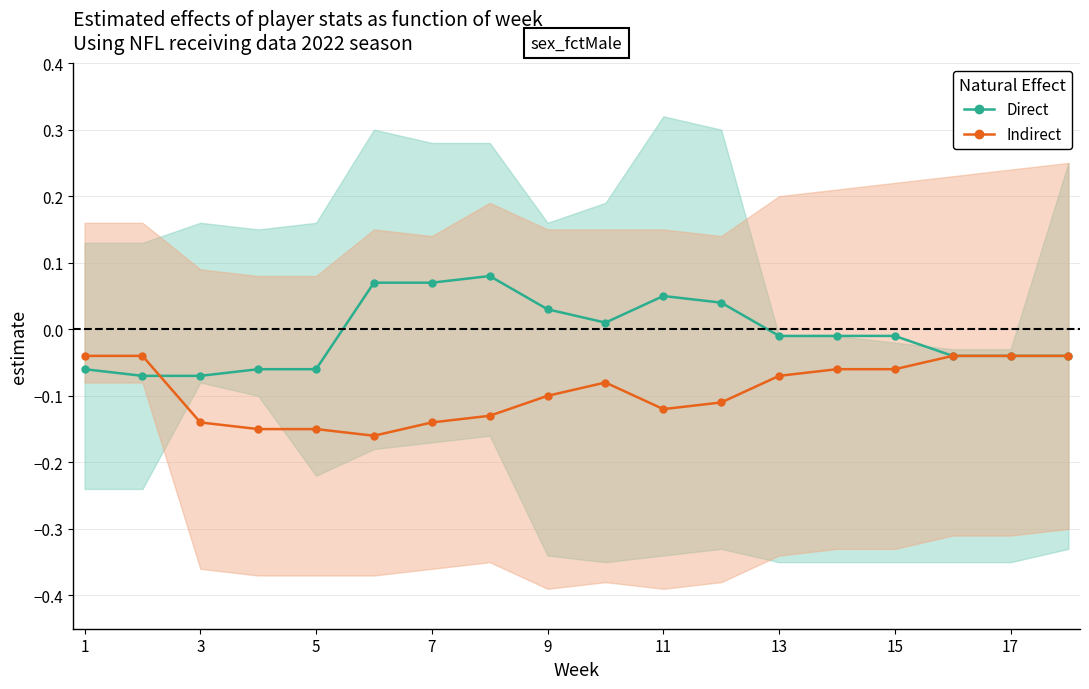

What is the difference between the maximum and second lowest values in the Direct series?

0.2